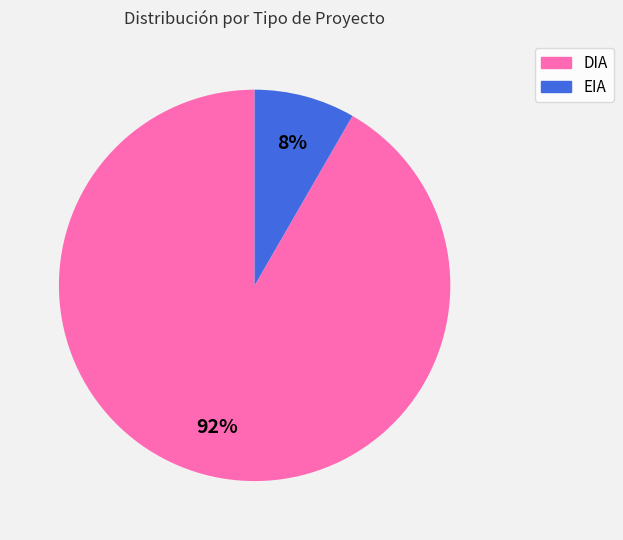

Which has a higher value, DIA or EIA?

DIA